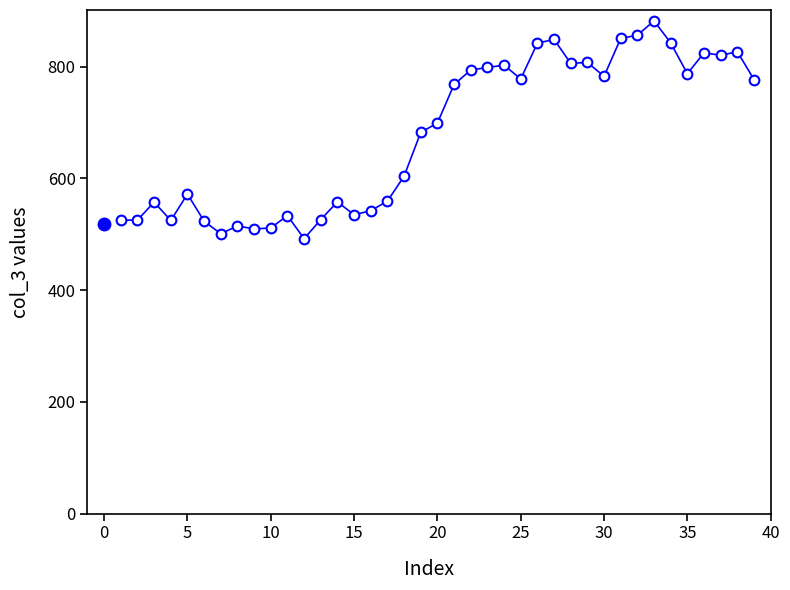

How many distinct data groups are displayed?

1